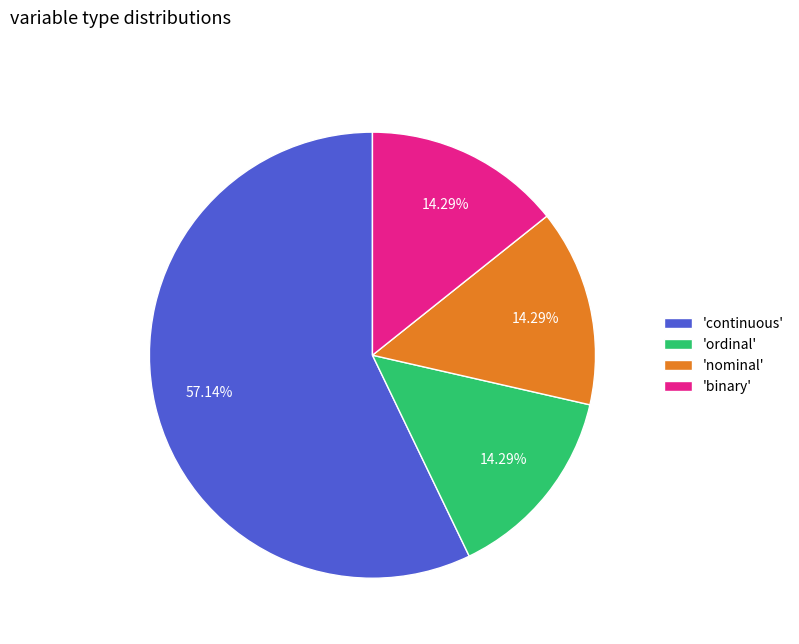

Is there a majority slice in this chart?

Yes